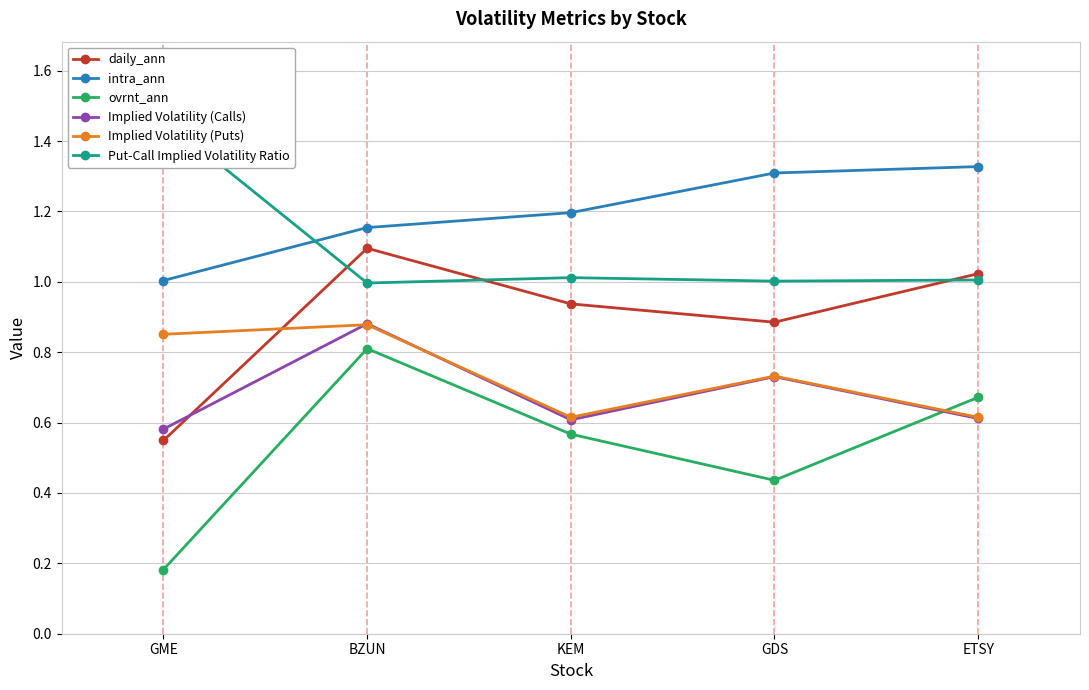

Between KEM and ETSY, which is larger?

ETSY